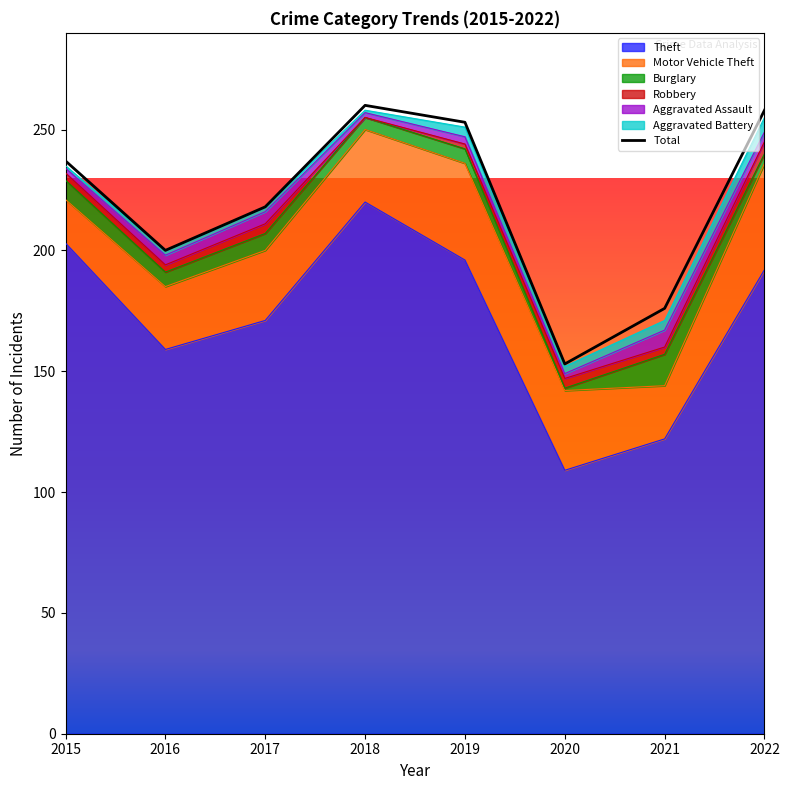

List the labels in order of value, smallest first.

2020, 2021, 2016, 2017, 2015, 2019, 2022, 2018